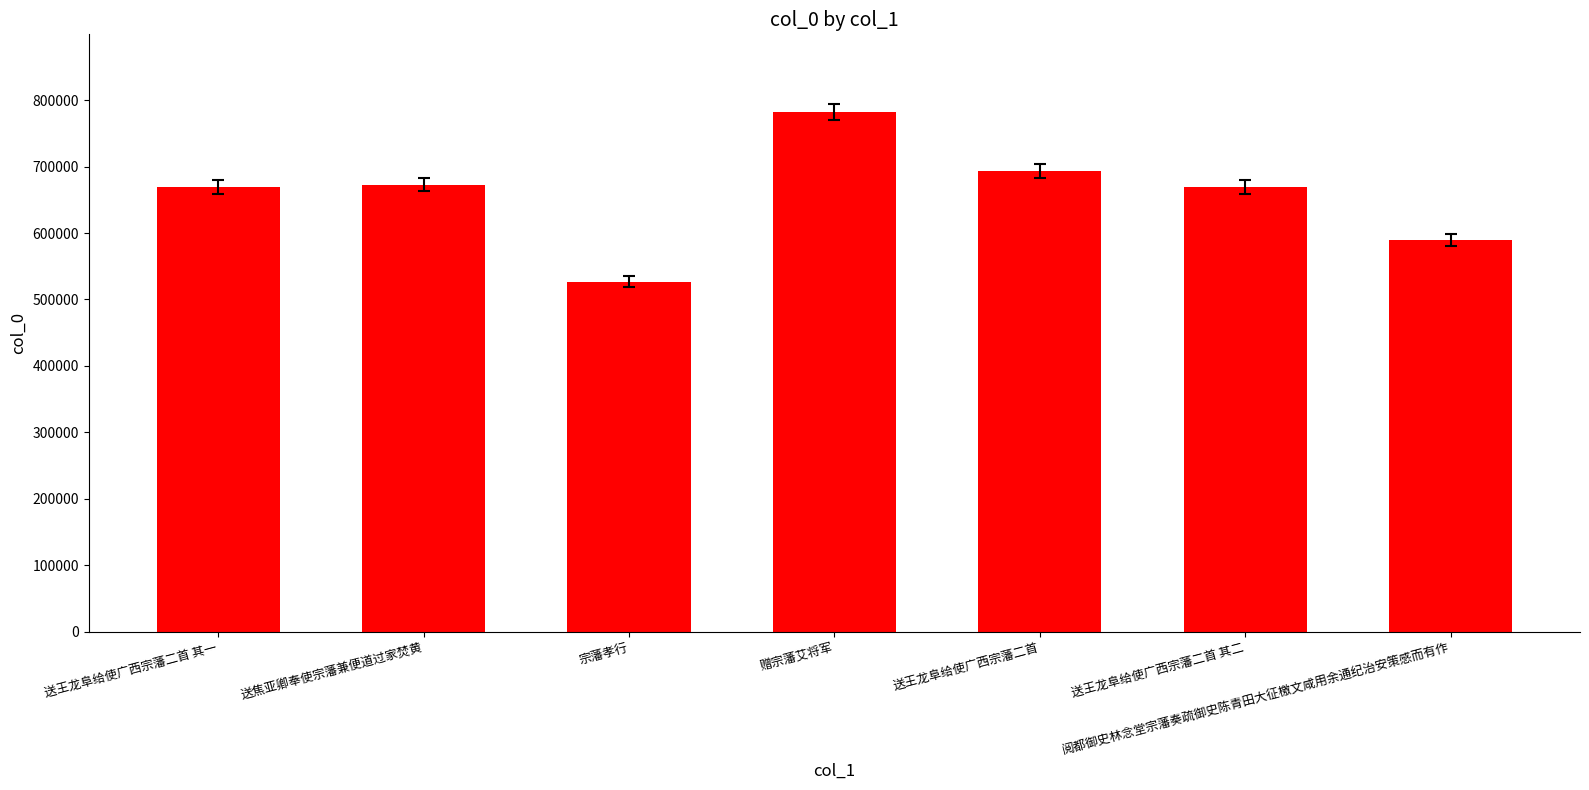

What is the change in value from 宗藩孝行 to 送王龙阜给使广西宗藩二首?

+166428